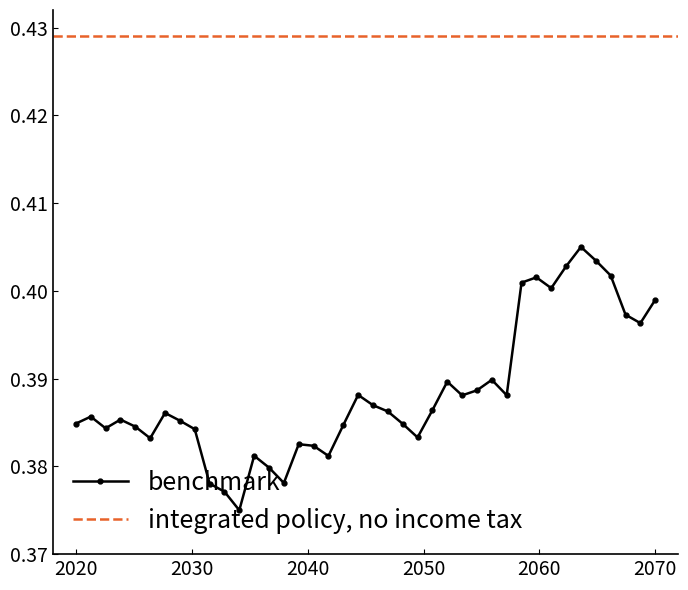

How many benchmark values are between 0 and 1?

40